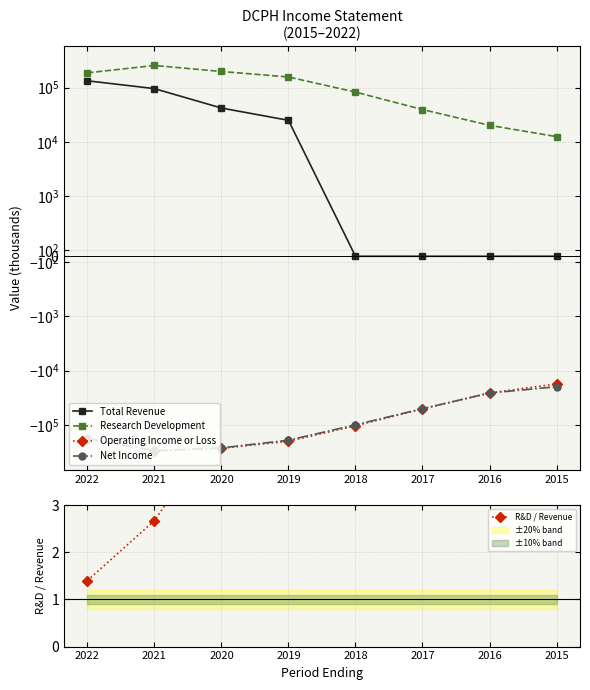

Which series changed the most between 2017 and 2015?

Operating Income or Loss